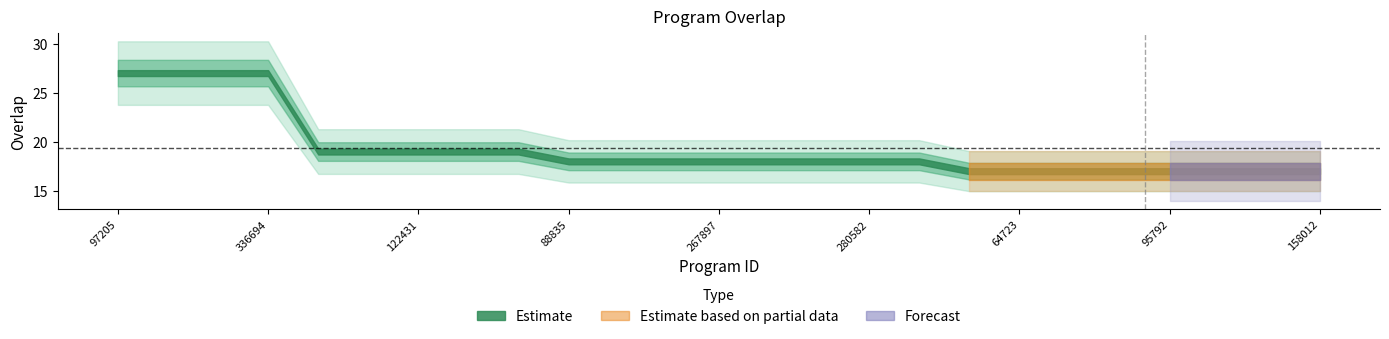

Reading right to left, transcribe all the data shown in this chart.

17	17	17	17	17	17	17	17	18	18	18	18	18	18	18	18	19	19	19	19	19	27	27	27	27